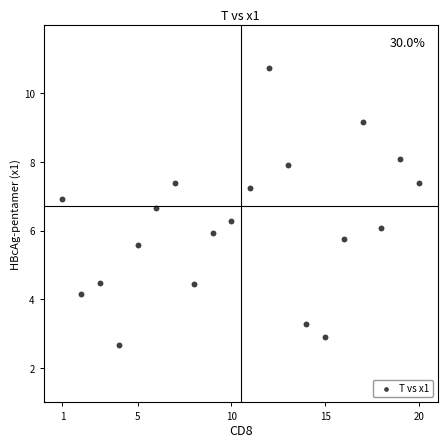

What is the range of X values (max minus min)?

19.0